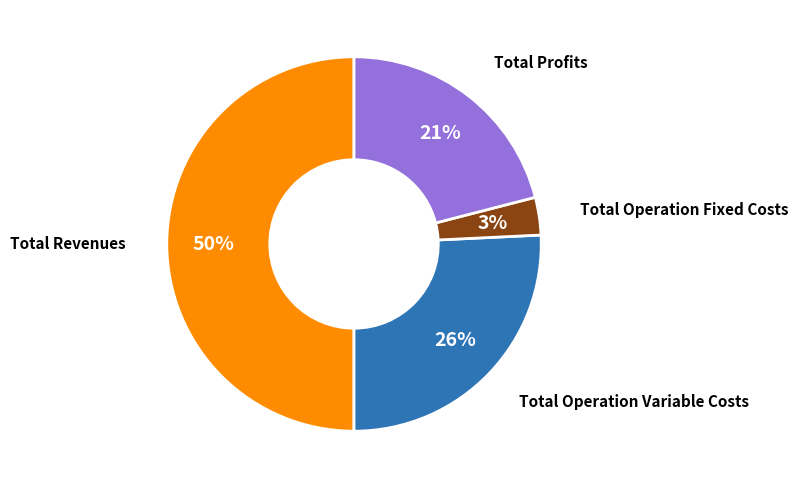

To the nearest percent, what is the average slice percentage?

25%